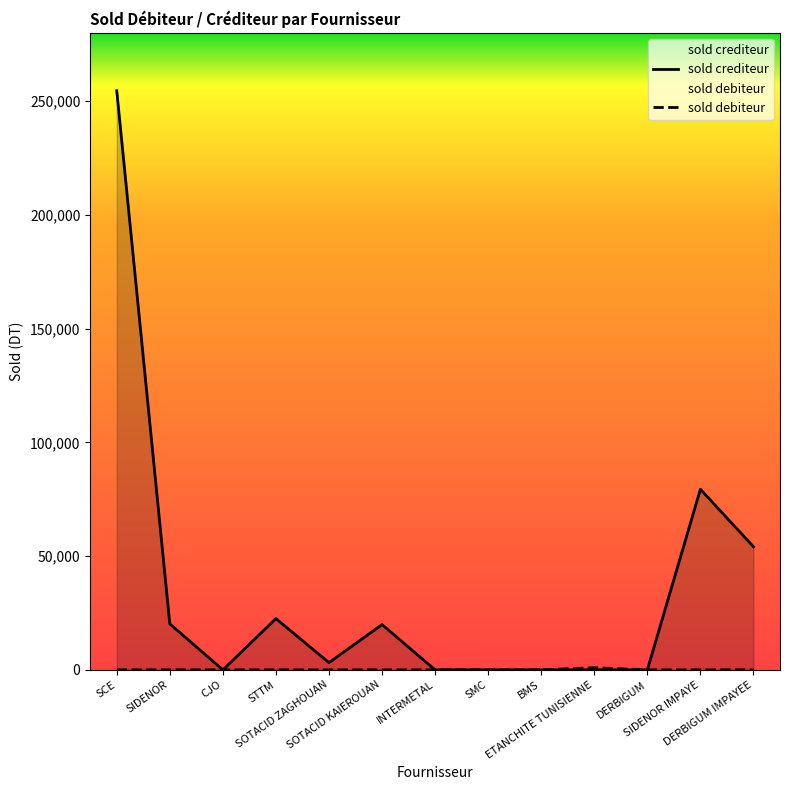

True or false: sold debiteur and sold crediteur intersect in this chart.

False